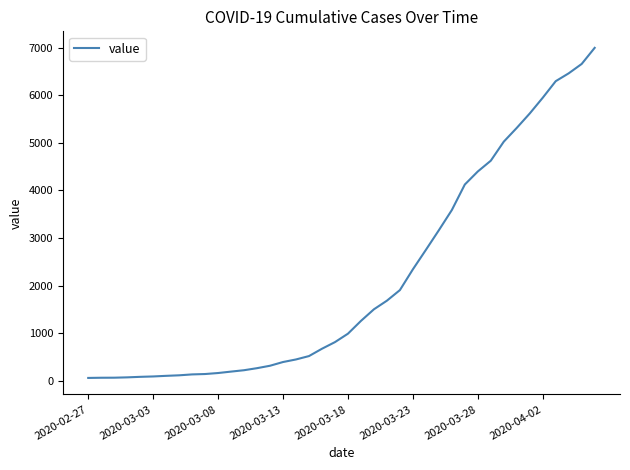

Does the chart display data point markers on the line(s)?

No